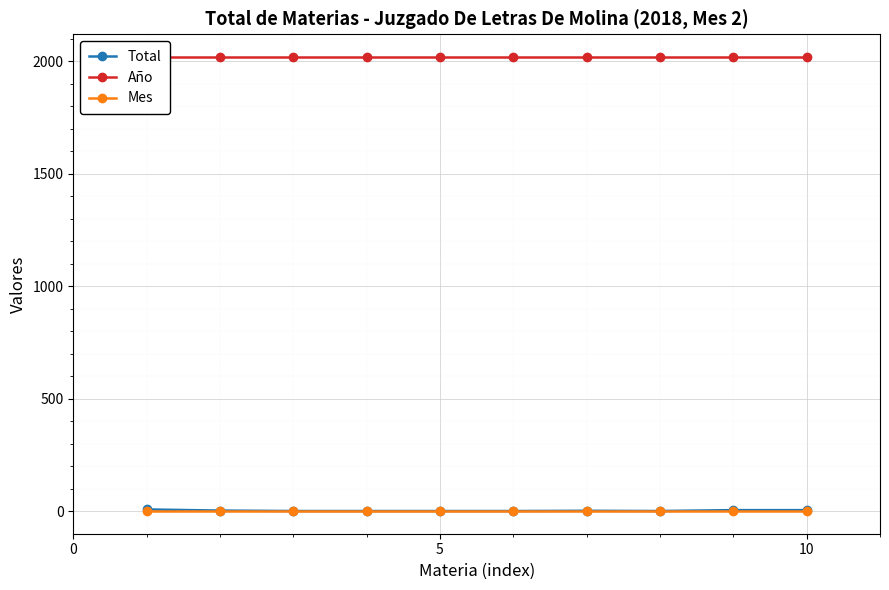

Which series has the largest range (max minus min)?

Total